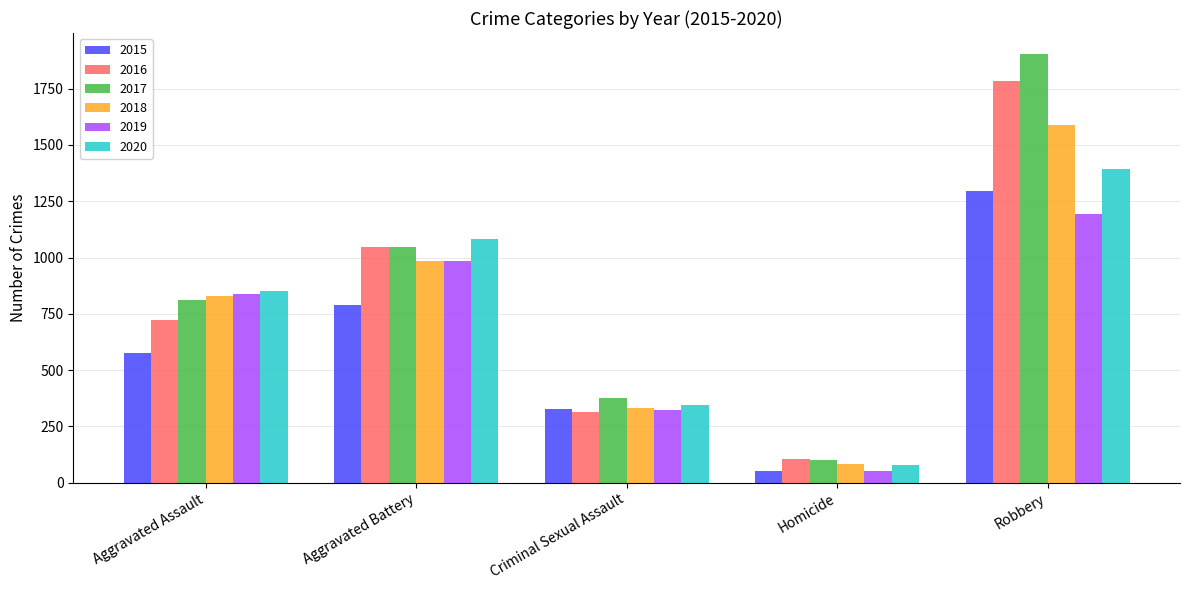

What is the difference between the highest and lowest values at Aggravated Battery?

295